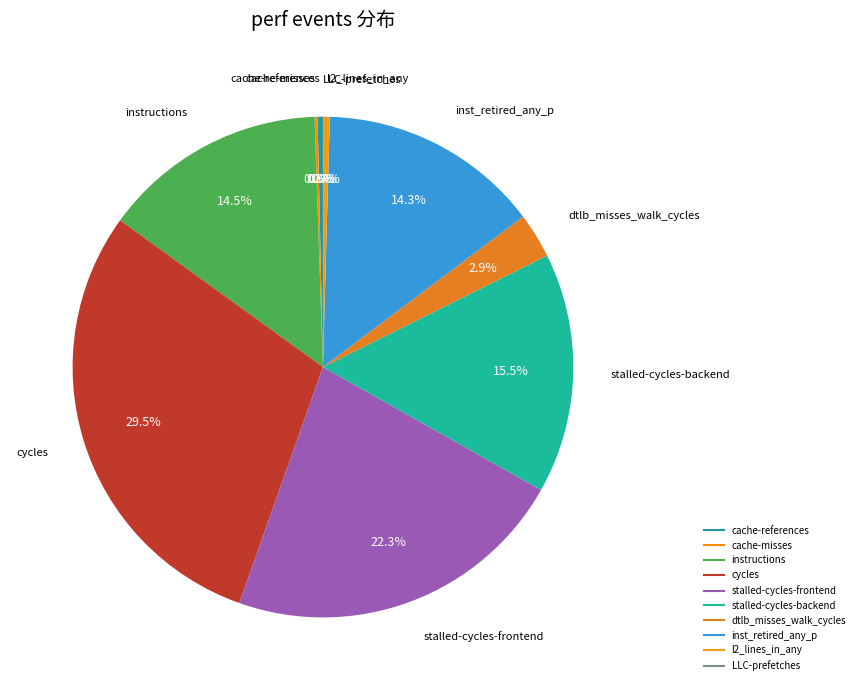

How much of the chart is everything except inst_retired_any_p?

85.7%